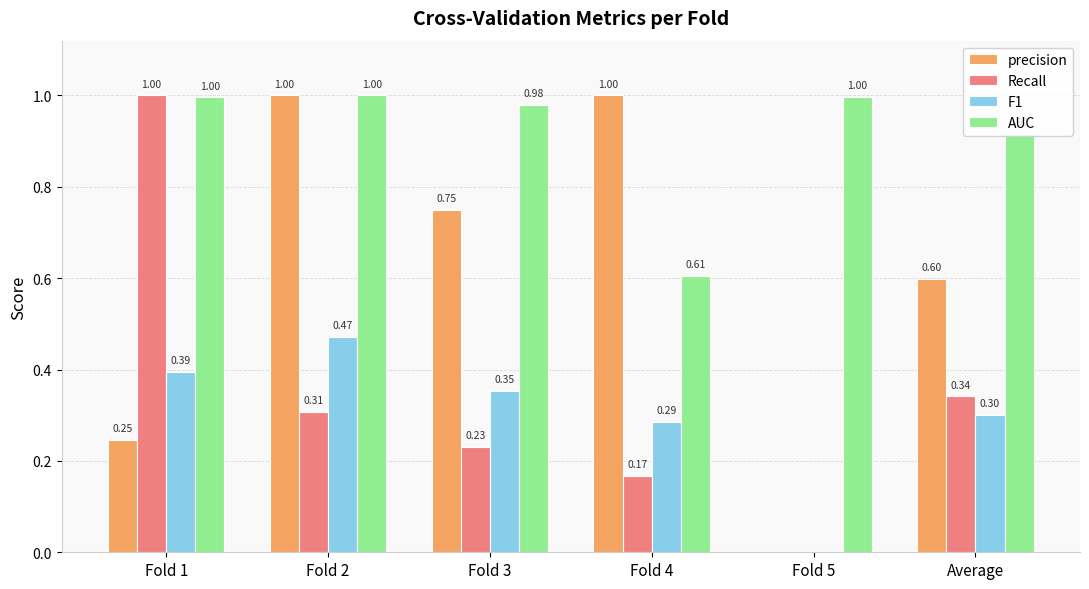

Between Fold 2 and Fold 3, which series saw the biggest shift?

precision